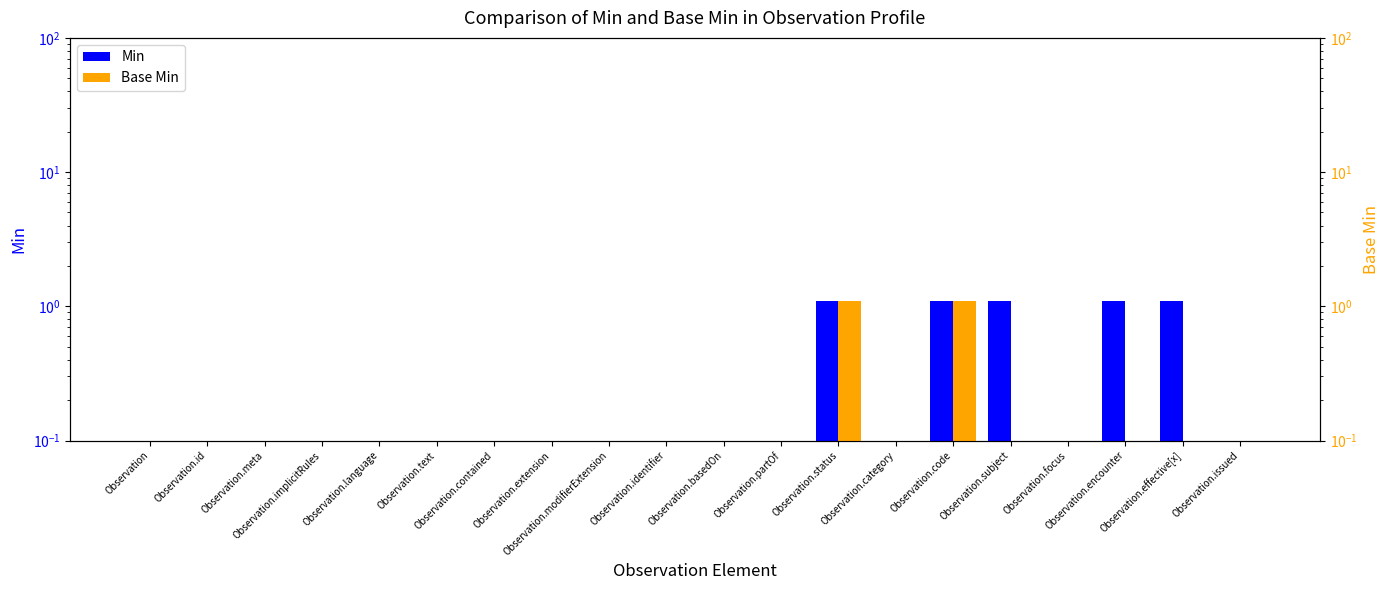

Reading left to right, what are all the values shown in this chart?

Min: 0.1	0.1	0.1	0.1	0.1	0.1	0.1	0.1	0.1	0.1	0.1	0.1	1.1	0.1	1.1	1.1	0.1	1.1	1.1	0.1
Base Min: 0.1	0.1	0.1	0.1	0.1	0.1	0.1	0.1	0.1	0.1	0.1	0.1	1.1	0.1	1.1	0.1	0.1	0.1	0.1	0.1